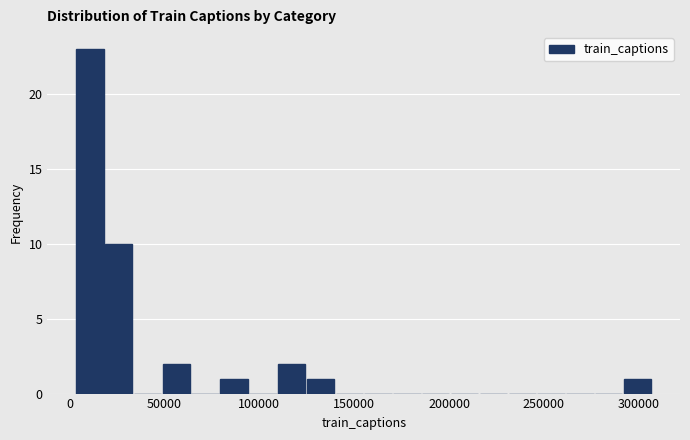

Read against the x-axis, roughly where is the centre of the tallest bar?

10000